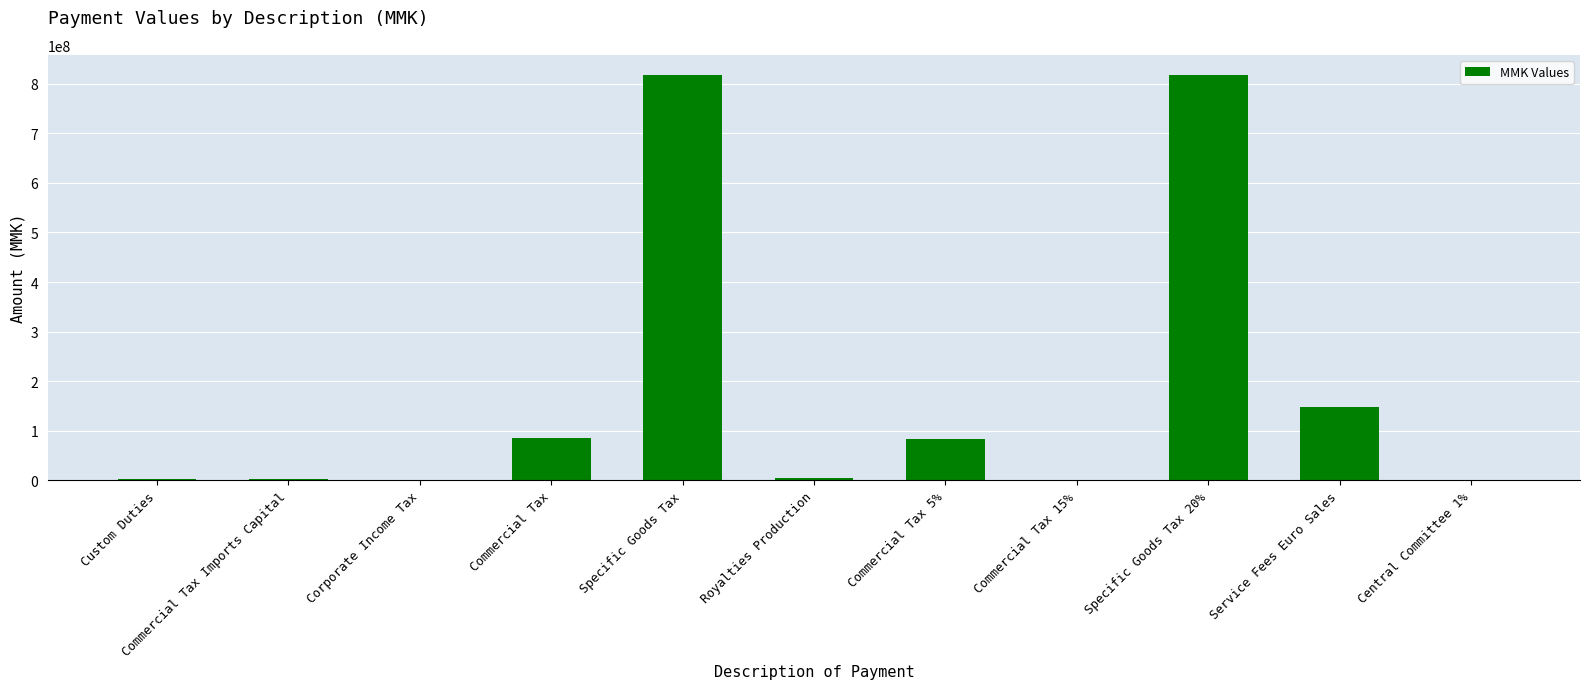

How many series are shown in this chart?

1